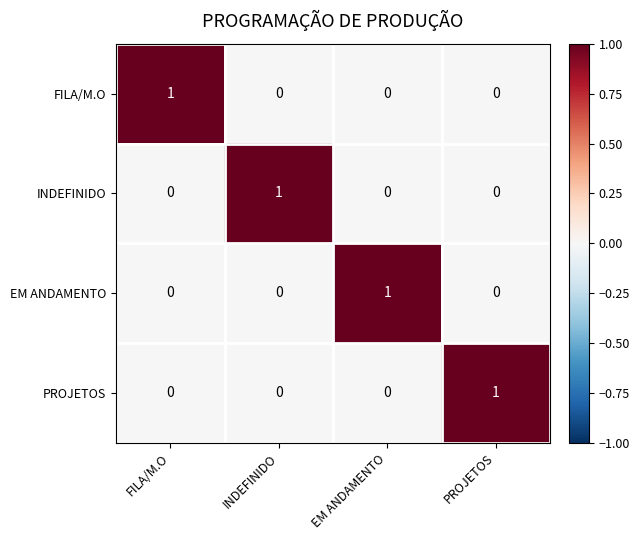

Count the number of data series in this chart.

4